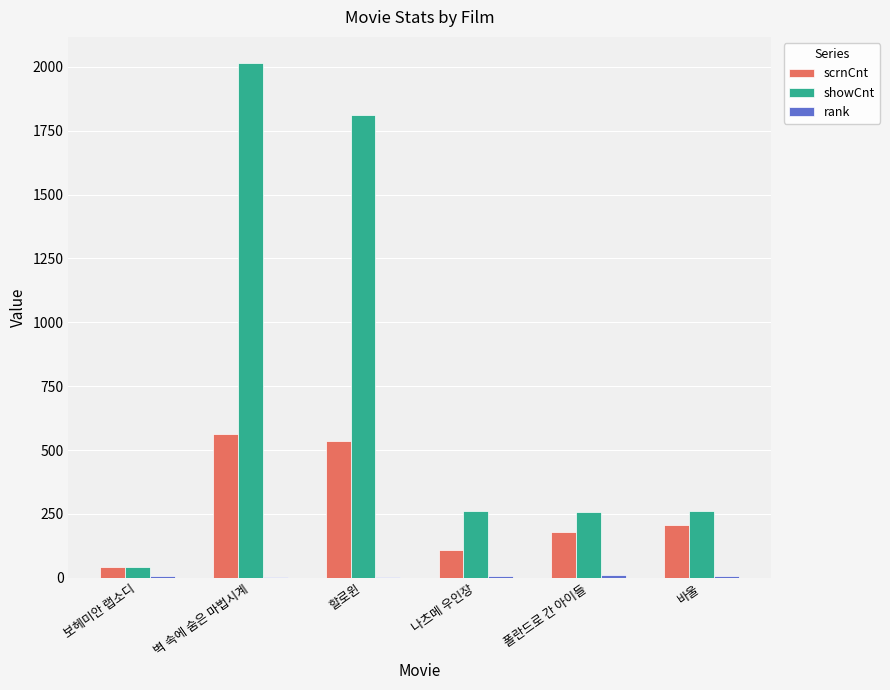

What is the sum of all showCnt values?

4651